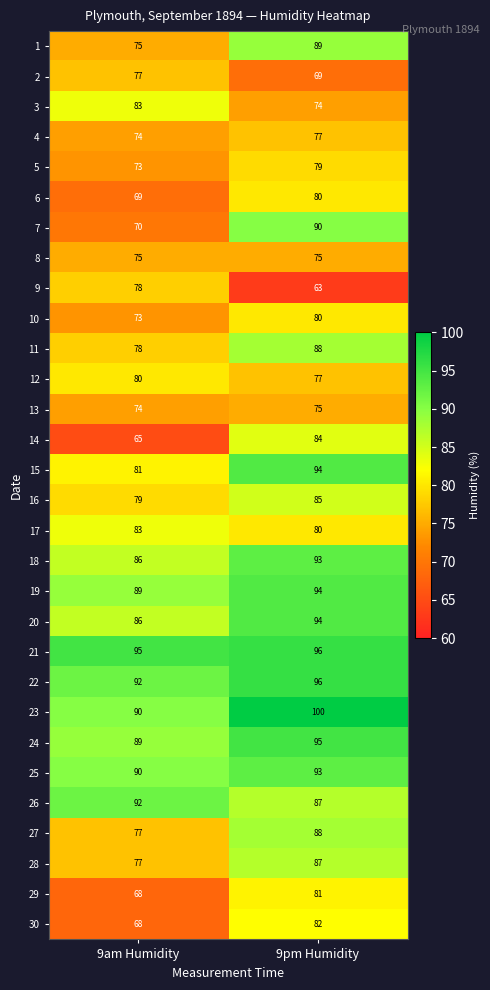

Which series has the widest spread of values?

7